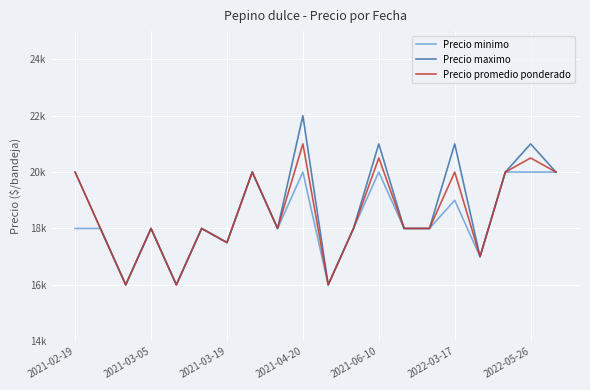

Which series has the widest spread of values?

Precio maximo